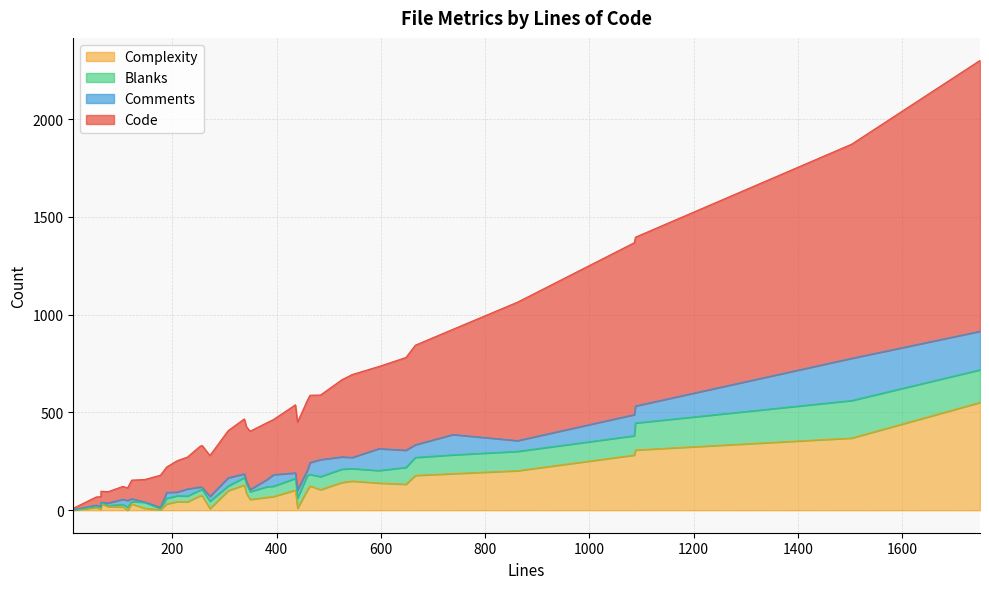

What is the total value across all series at 484?

589